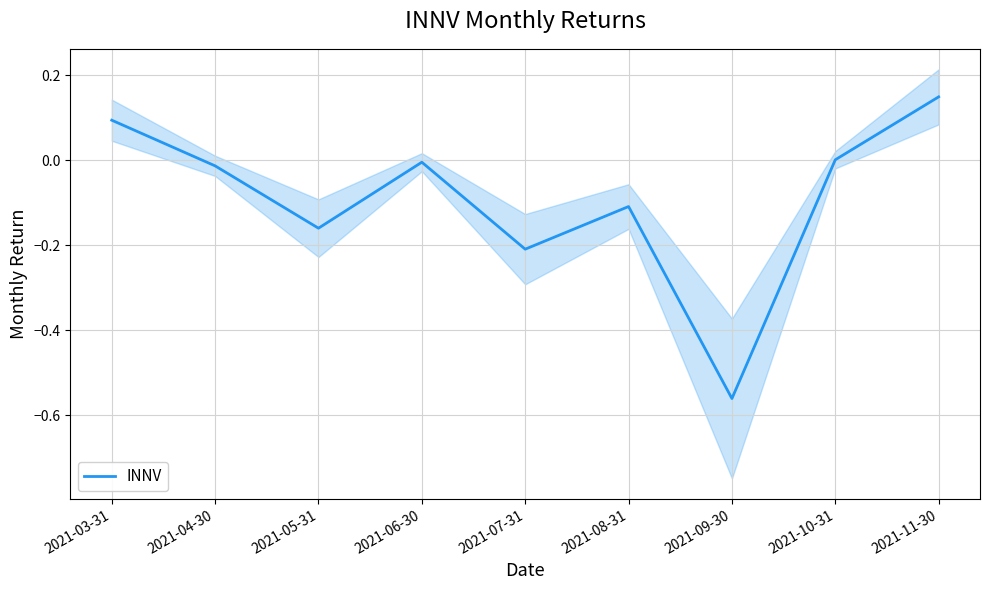

Which has a higher value, 2021-08-31 or 2021-09-30?

2021-08-31